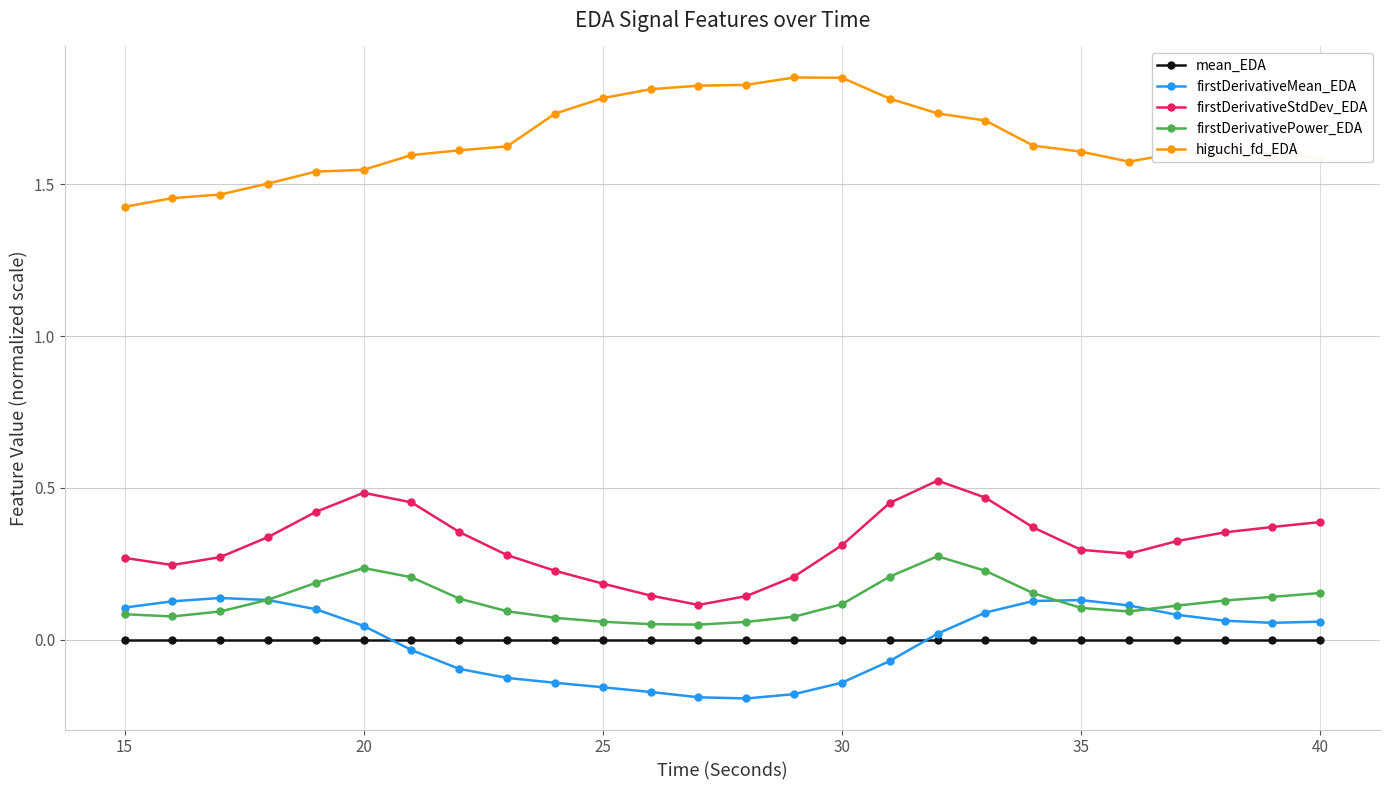

True or false: firstDerivativePower_EDA has more than 0 points higher than both neighbors.

True